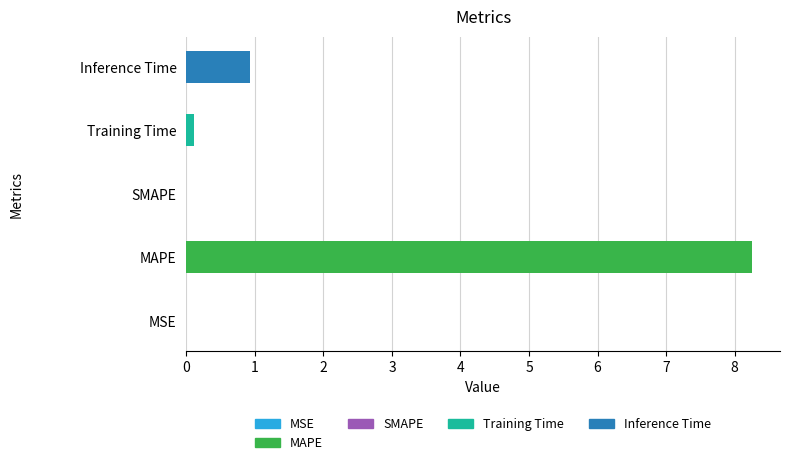

Between Inference Time and SMAPE, which is larger?

Inference Time